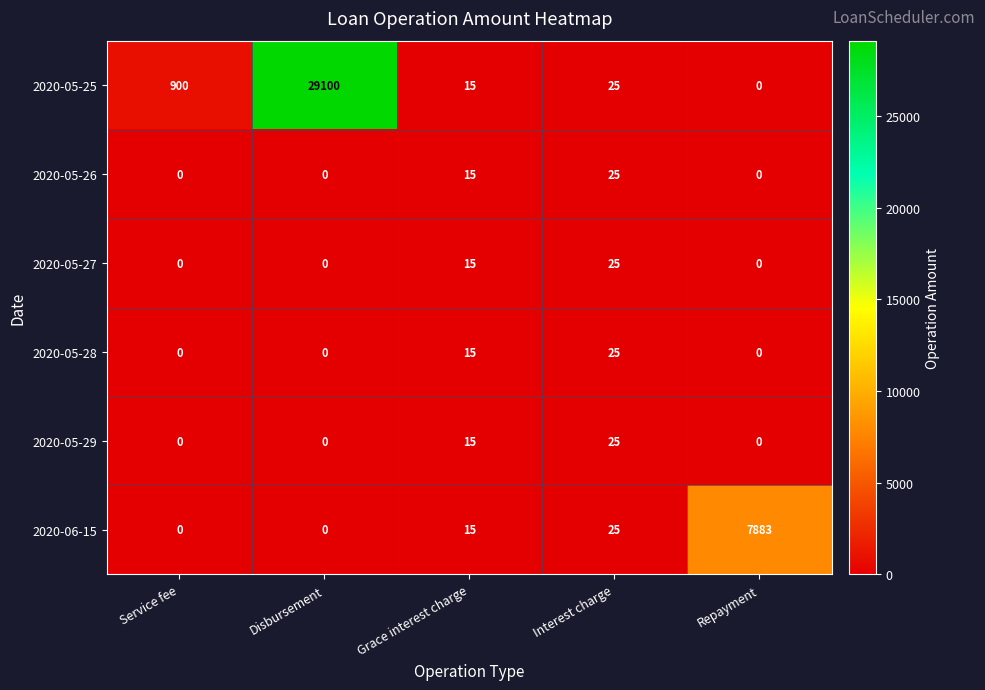

Which category has the highest value across all series?

Disbursement